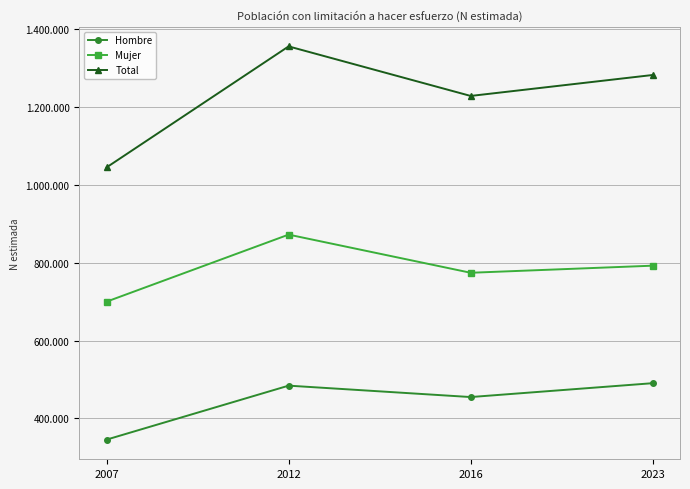

What is the maximum value for Mujer?

872480